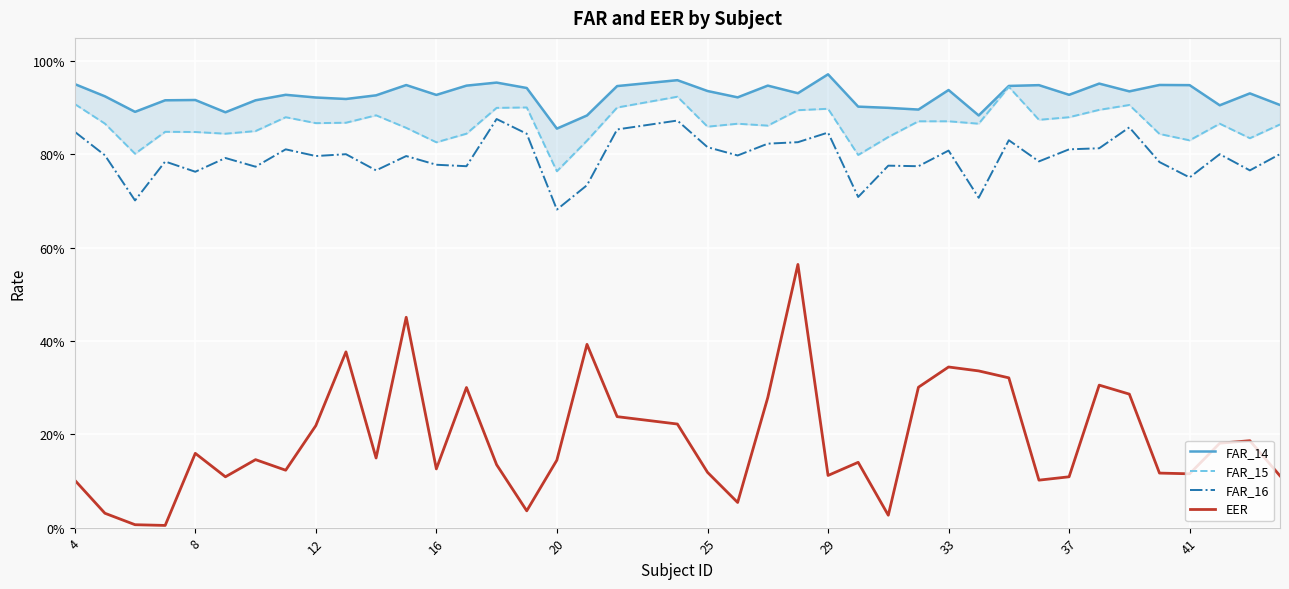

Reading left to right, what are all the values shown in this chart?

FAR_14: 1.0	0.9	0.9	0.9	0.9	0.9	0.9	0.9	0.9	0.9	0.9	0.9	0.9	0.9	1.0	0.9	0.9	0.9	0.9	1.0	0.9	0.9	0.9	0.9	1.0	0.9	0.9	0.9	0.9	0.9	0.9	0.9	0.9	1.0	0.9	0.9	0.9	0.9	0.9	0.9
FAR_15: 0.9	0.9	0.8	0.8	0.8	0.8	0.9	0.9	0.9	0.9	0.9	0.9	0.8	0.8	0.9	0.9	0.8	0.8	0.9	0.9	0.9	0.9	0.9	0.9	0.9	0.8	0.8	0.9	0.9	0.9	0.9	0.9	0.9	0.9	0.9	0.8	0.8	0.9	0.8	0.9
FAR_16: 0.8	0.8	0.7	0.8	0.8	0.8	0.8	0.8	0.8	0.8	0.8	0.8	0.8	0.8	0.9	0.8	0.7	0.7	0.9	0.9	0.8	0.8	0.8	0.8	0.8	0.7	0.8	0.8	0.8	0.7	0.8	0.8	0.8	0.8	0.9	0.8	0.8	0.8	0.8	0.8
EER: 0.1	0.0	0.0	0.0	0.2	0.1	0.1	0.1	0.2	0.4	0.1	0.5	0.1	0.3	0.1	0.0	0.1	0.4	0.2	0.2	0.1	0.1	0.3	0.6	0.1	0.1	0.0	0.3	0.3	0.3	0.3	0.1	0.1	0.3	0.3	0.1	0.1	0.2	0.2	0.1